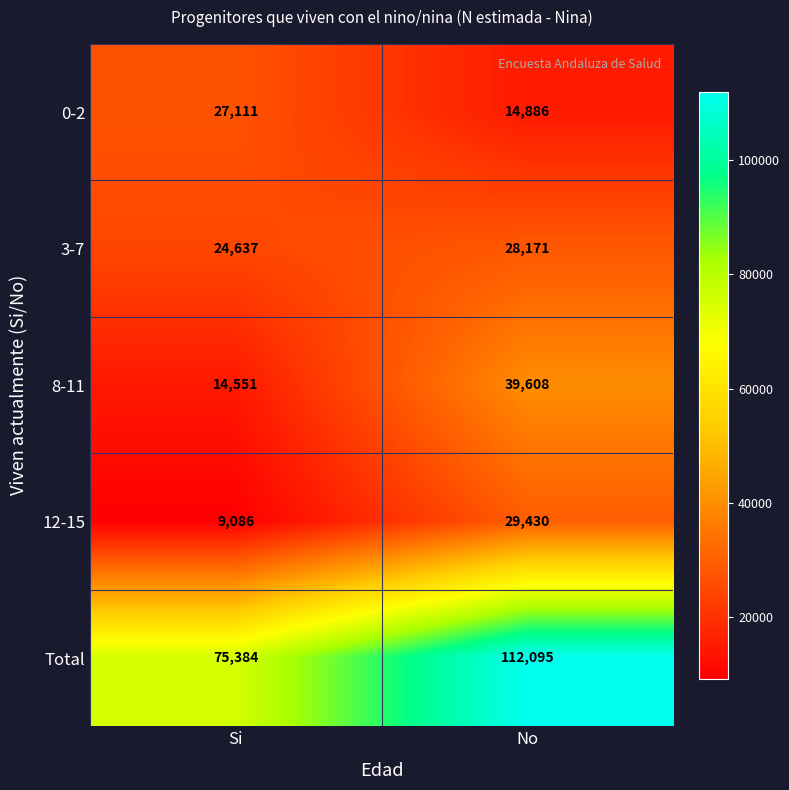

What is the maximum value shown in the chart?

112095